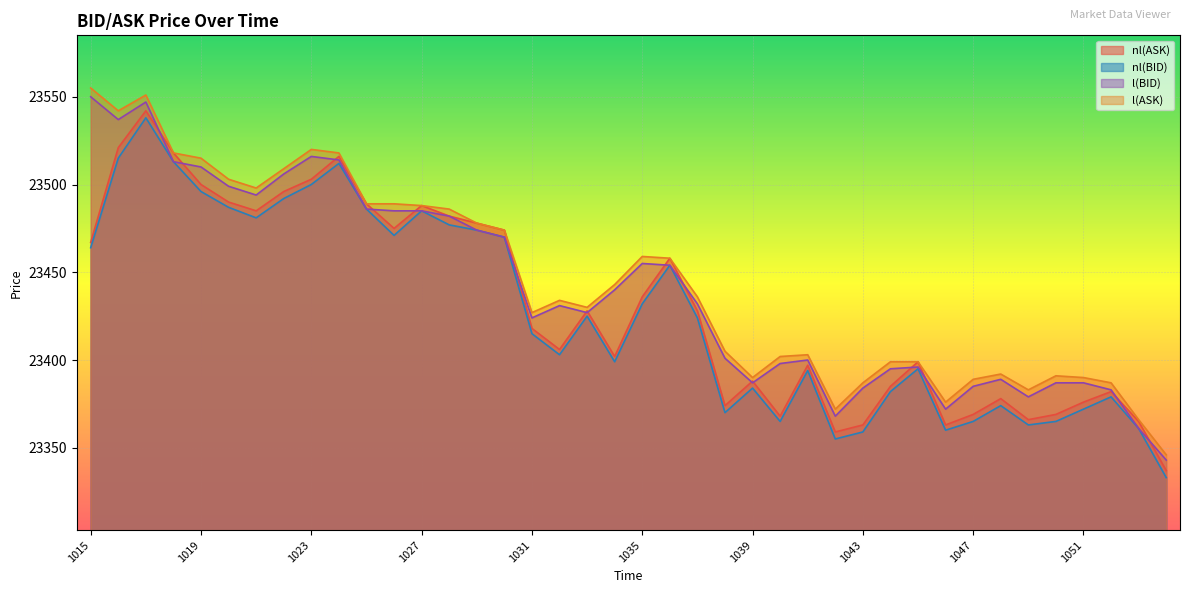

How many interior local valleys does the nl(BID) series have?

9